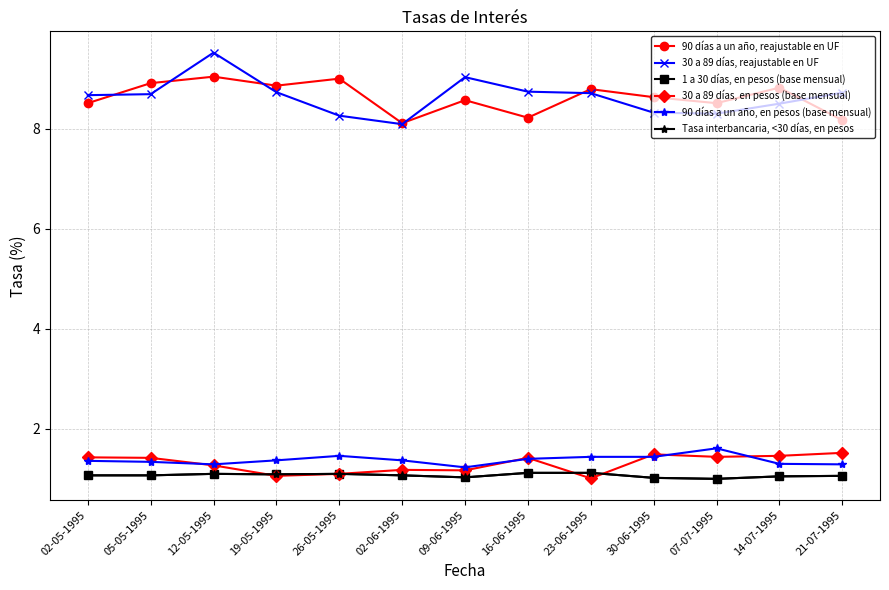

Is this an area chart (filled region under the line)?

No